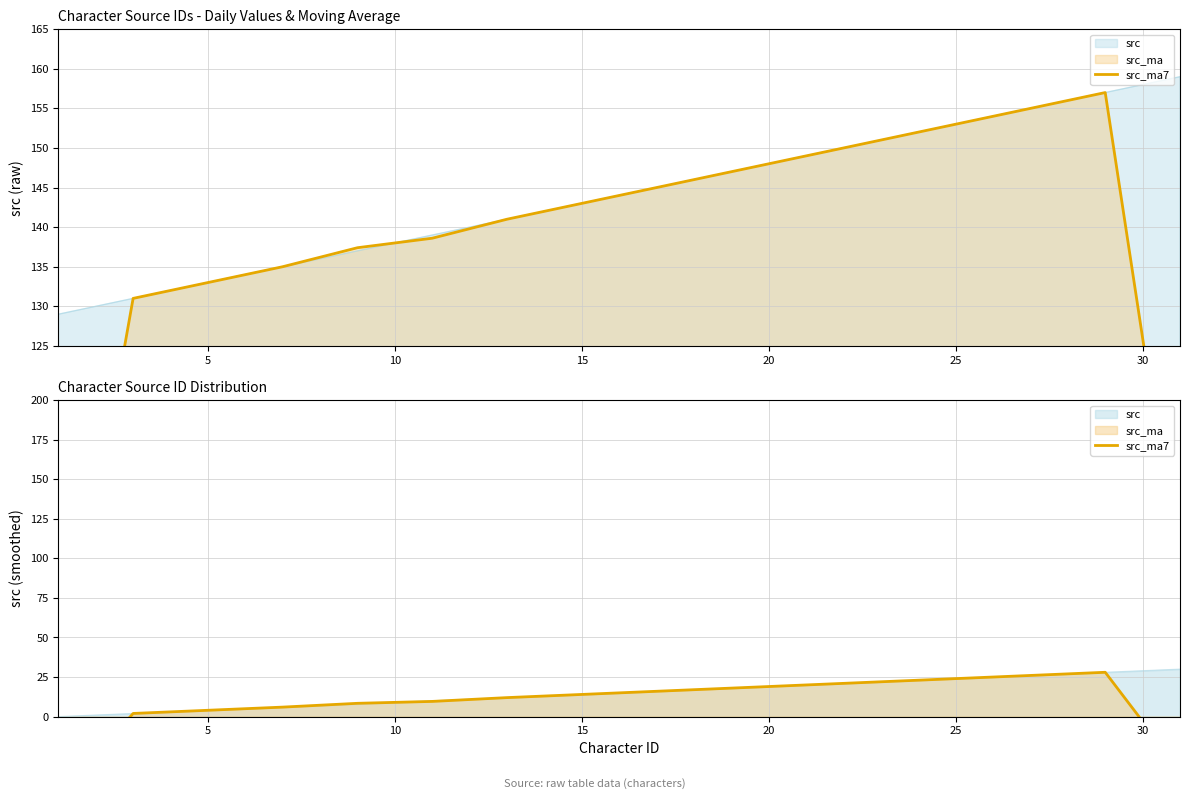

The value at 20 is 7.8. True or false?

False